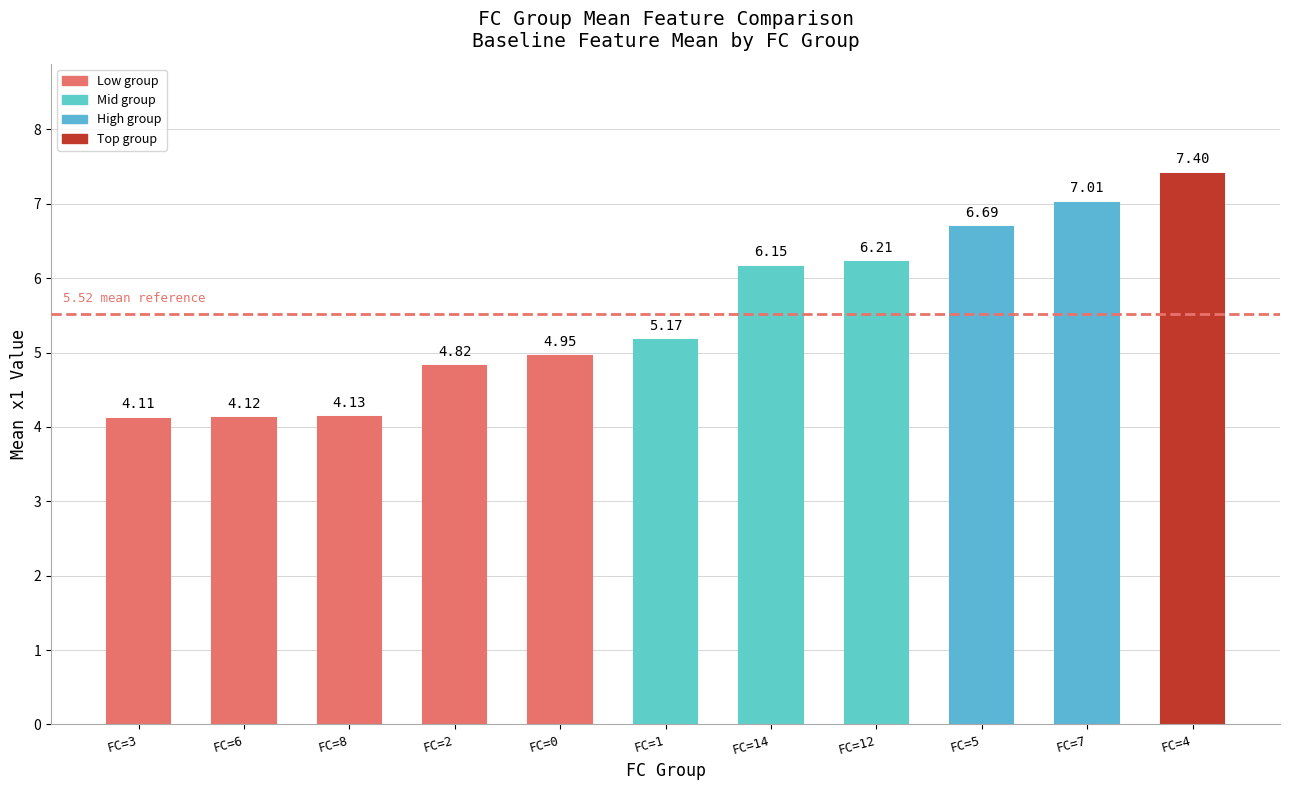

What is the average value?

5.5